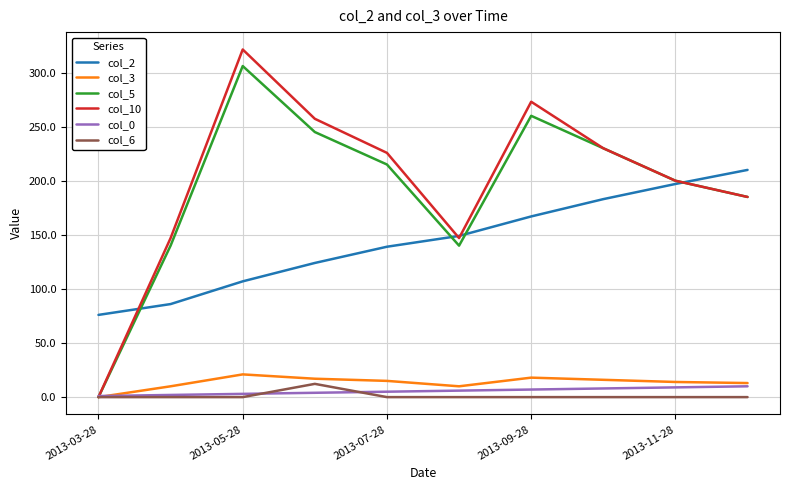

In col_10, how many points are lower than both neighbors (excluding endpoints)?

1